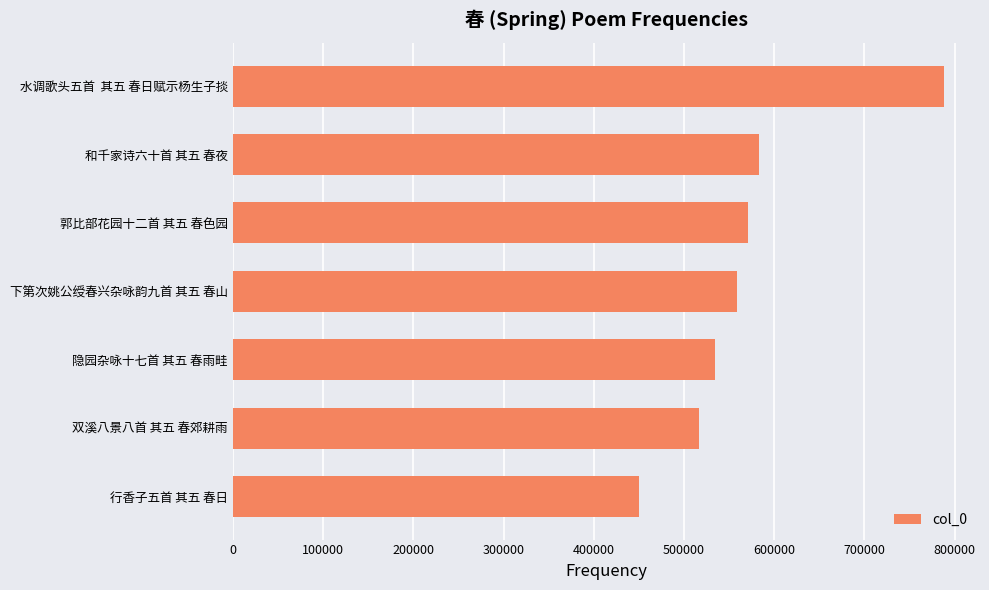

Where is the data nearest to the value 619593?

和千家诗六十首 其五 春夜